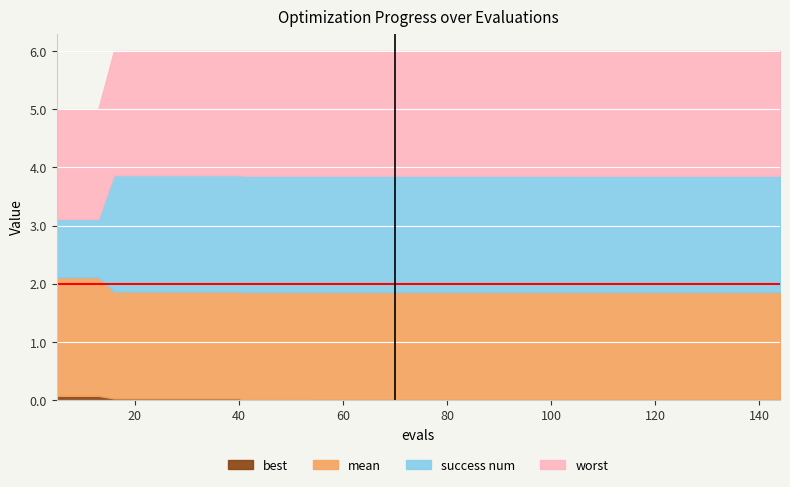

At which label is success num closest to 1?

5